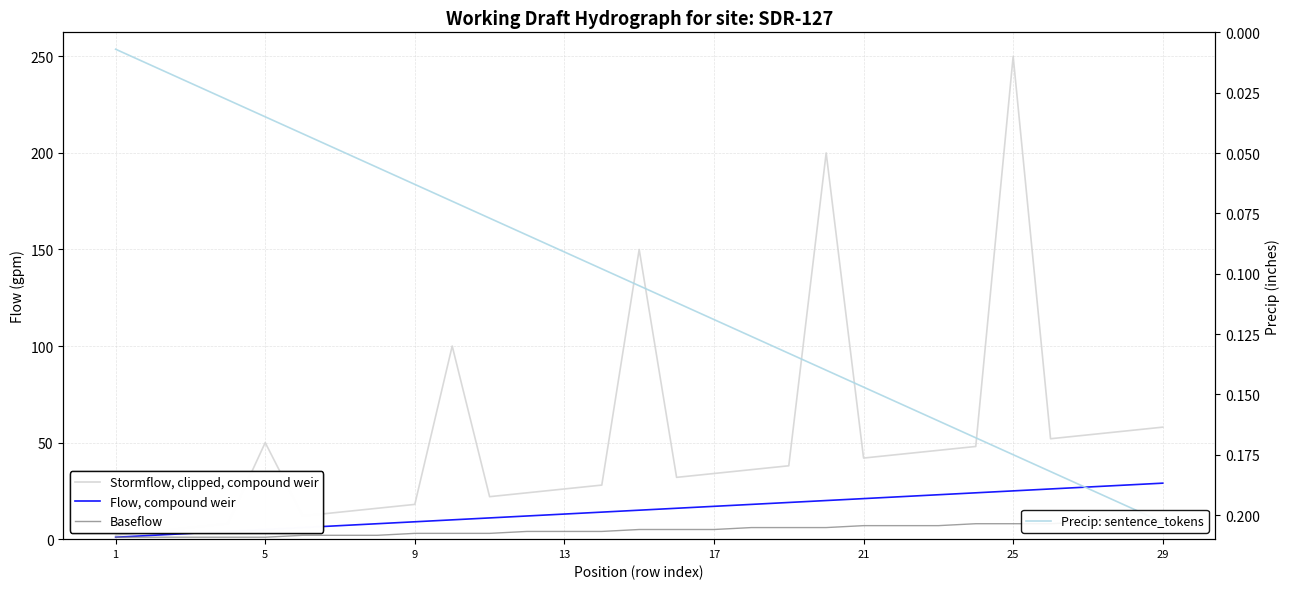

True or false: Flow, compound weir has more than 1 interior local peaks.

False